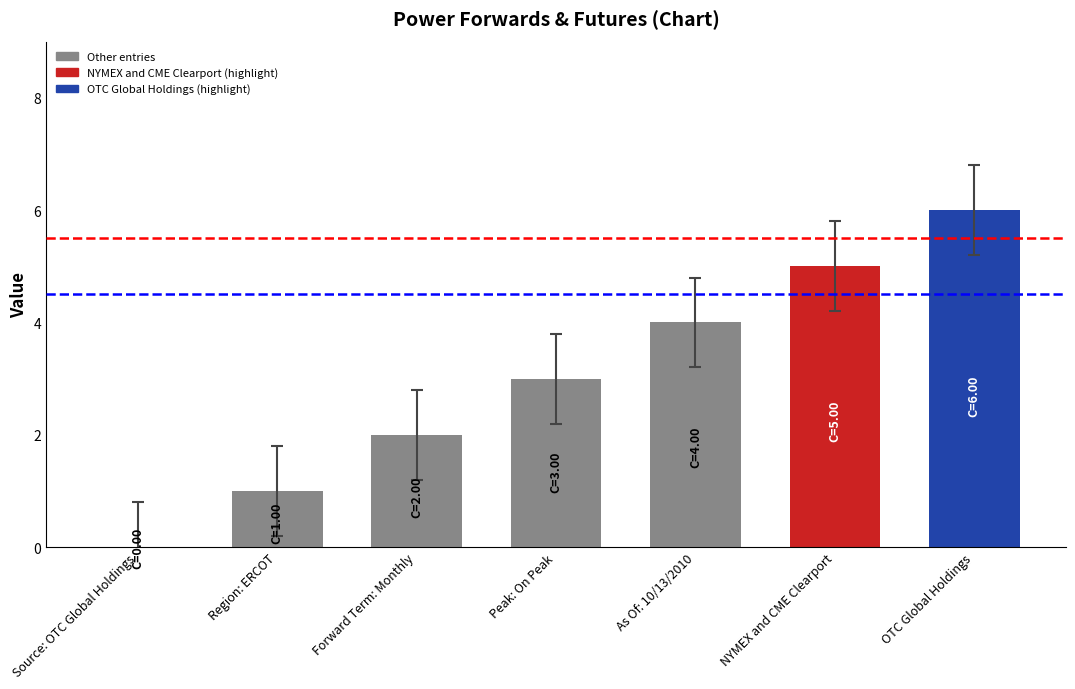

At which category does the chart reach its peak across all series?

OTC Global Holdings